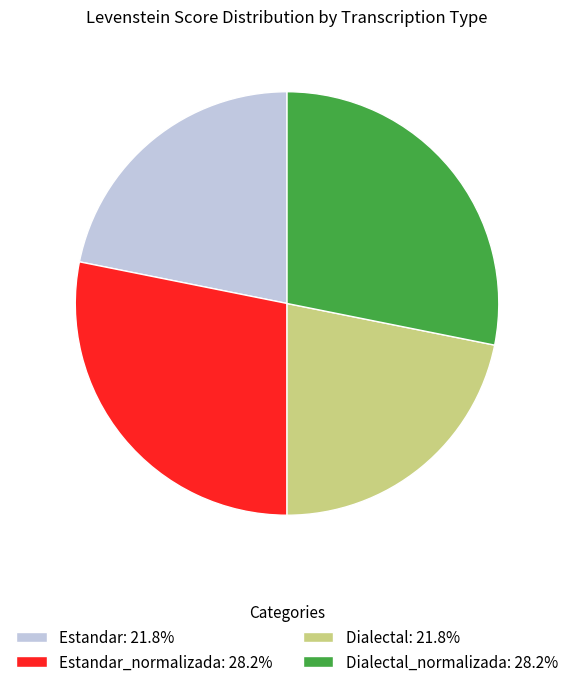

Combined, do Dialectal: 21.8% and Estandar: 21.8% account for over 50%?

No